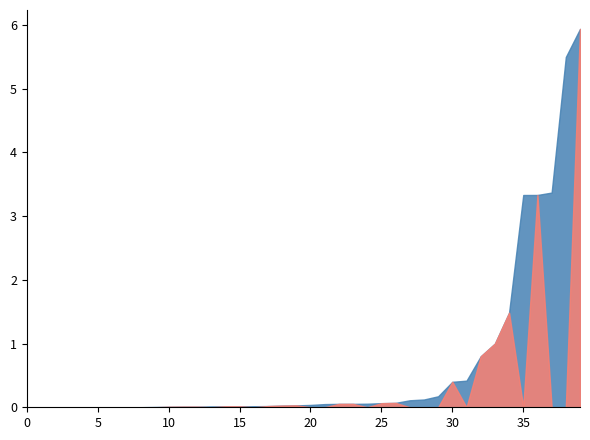

What is the greatest value displayed?

5.9